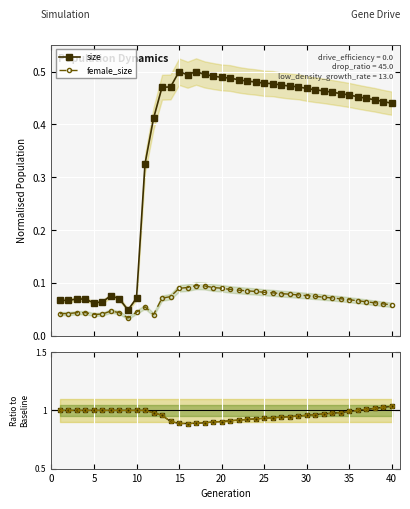

How many size values are between 0 and 1?

40